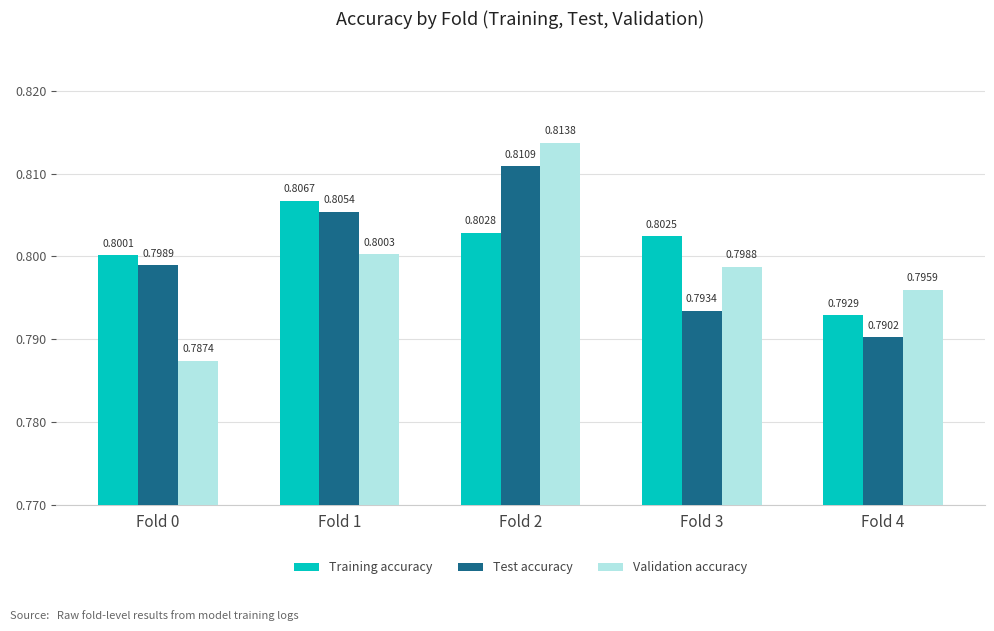

The value of Validation accuracy at Fold 1 is 0.4. True or false?

False